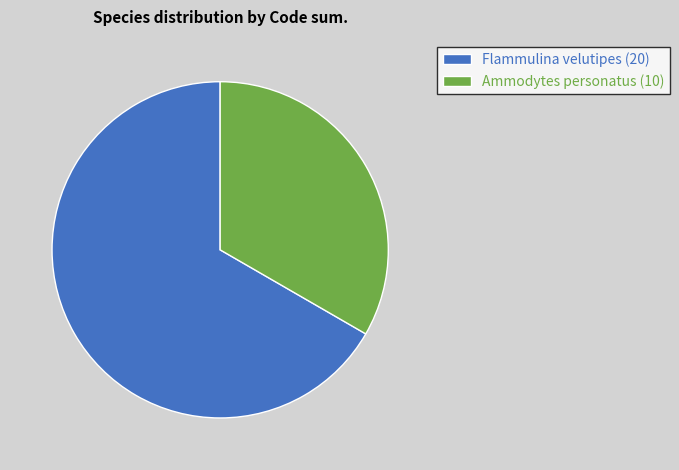

Does Ammodytes personatus (10) account for over 50% of the chart?

No